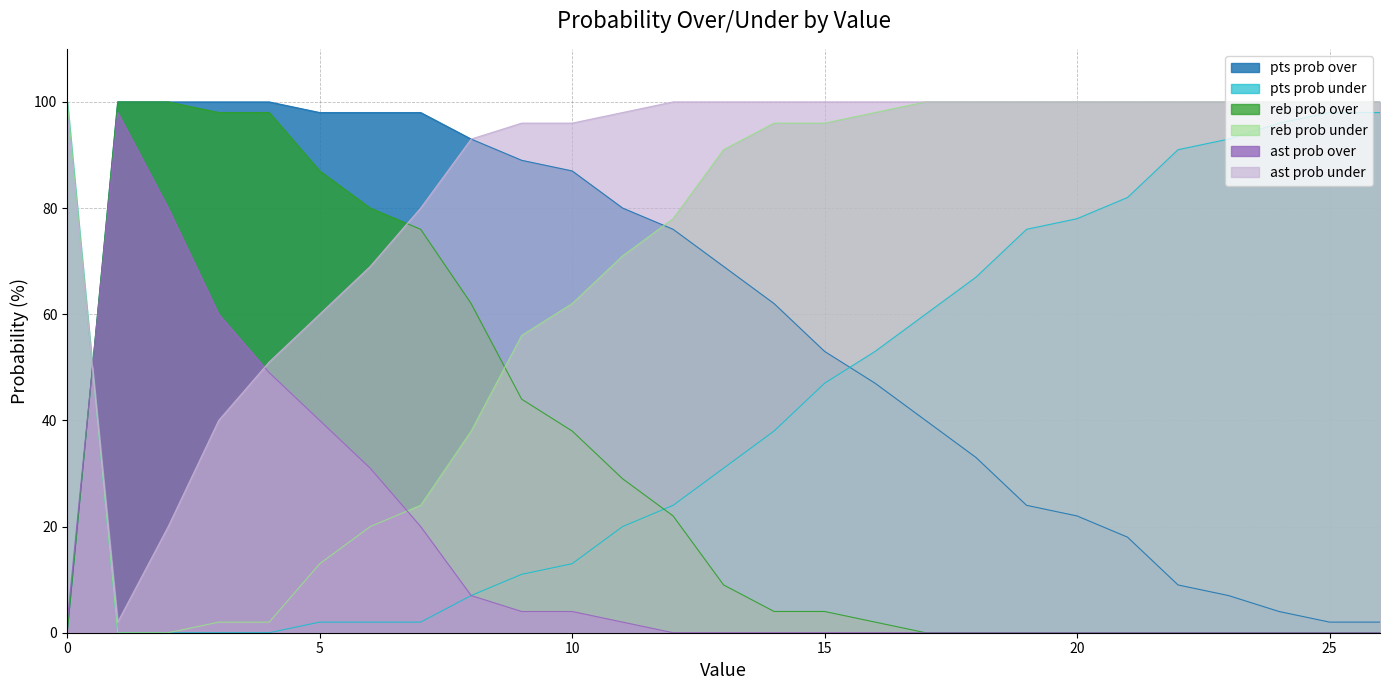

Rank the series at 6 from lowest to highest value.

pts prob under, reb prob over, ast prob over, ast prob under, reb prob under, pts prob over